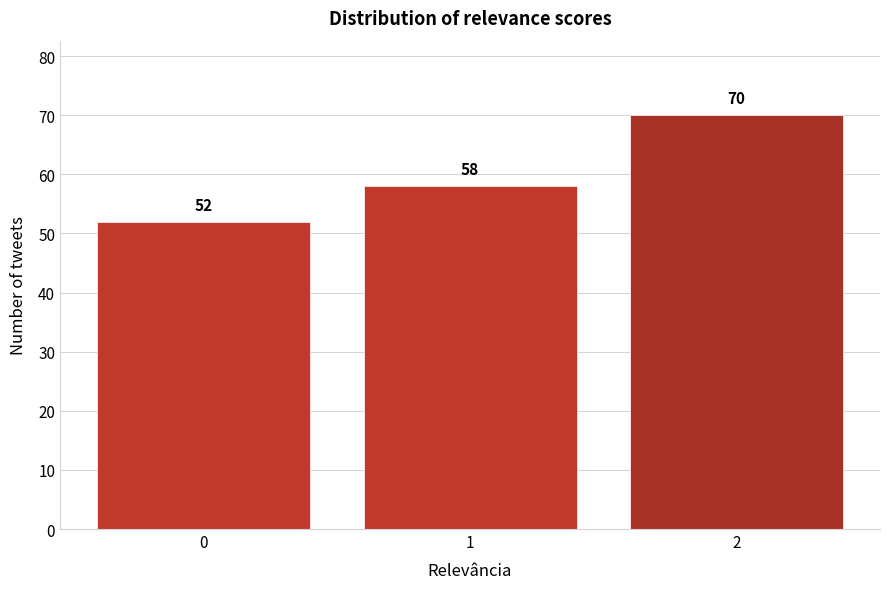

Reading right to left, what are all the values shown in this chart?

2=70	1=58	0=52